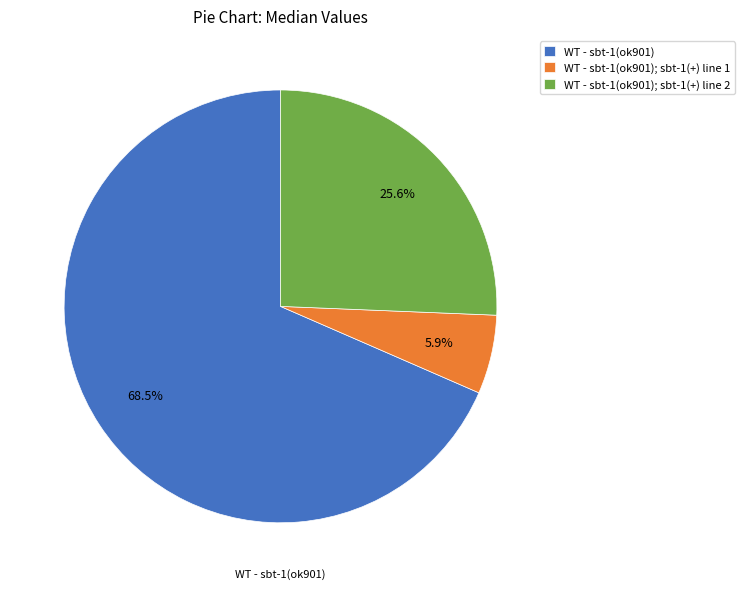

Is there a majority slice in this chart?

Yes